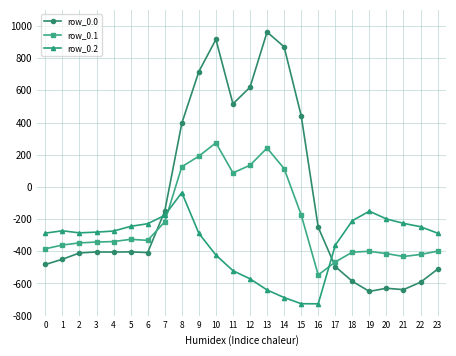

Where do row_0.1 and row_0.0 first cross each other?

6 and 7